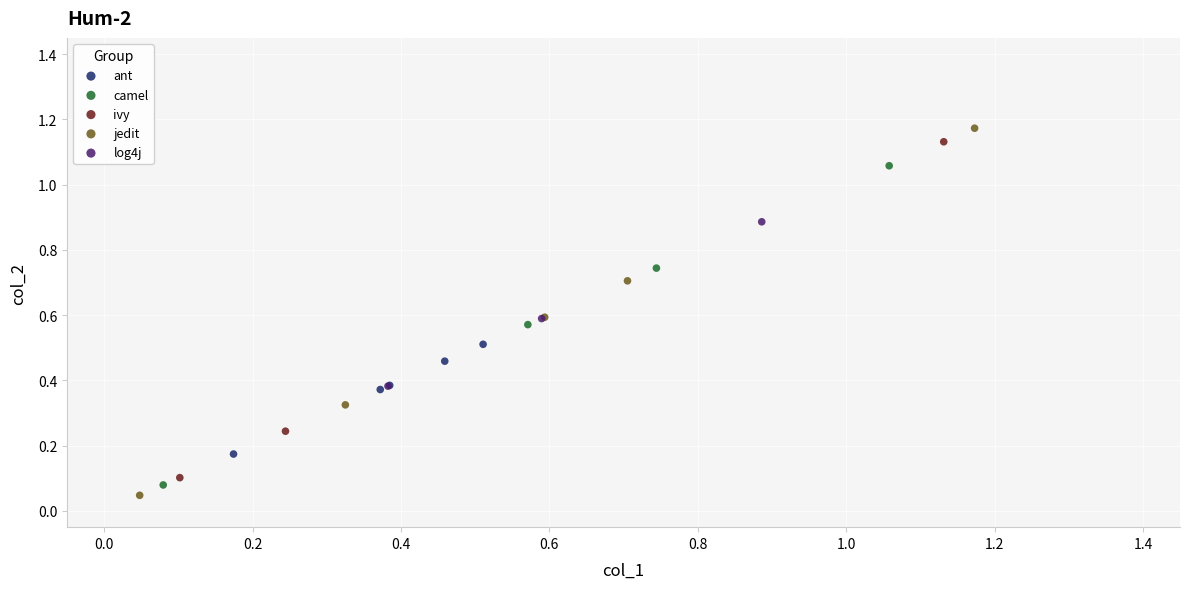

What are all the series names shown in the legend?

ant, camel, ivy, jedit, log4j